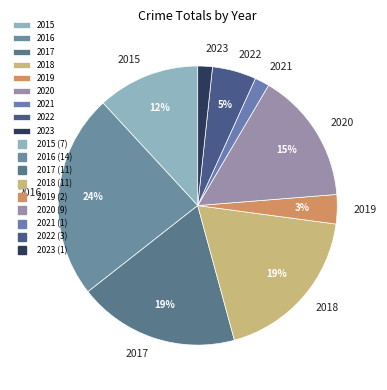

Do 2023 and 2019 together represent more than half of the pie?

No